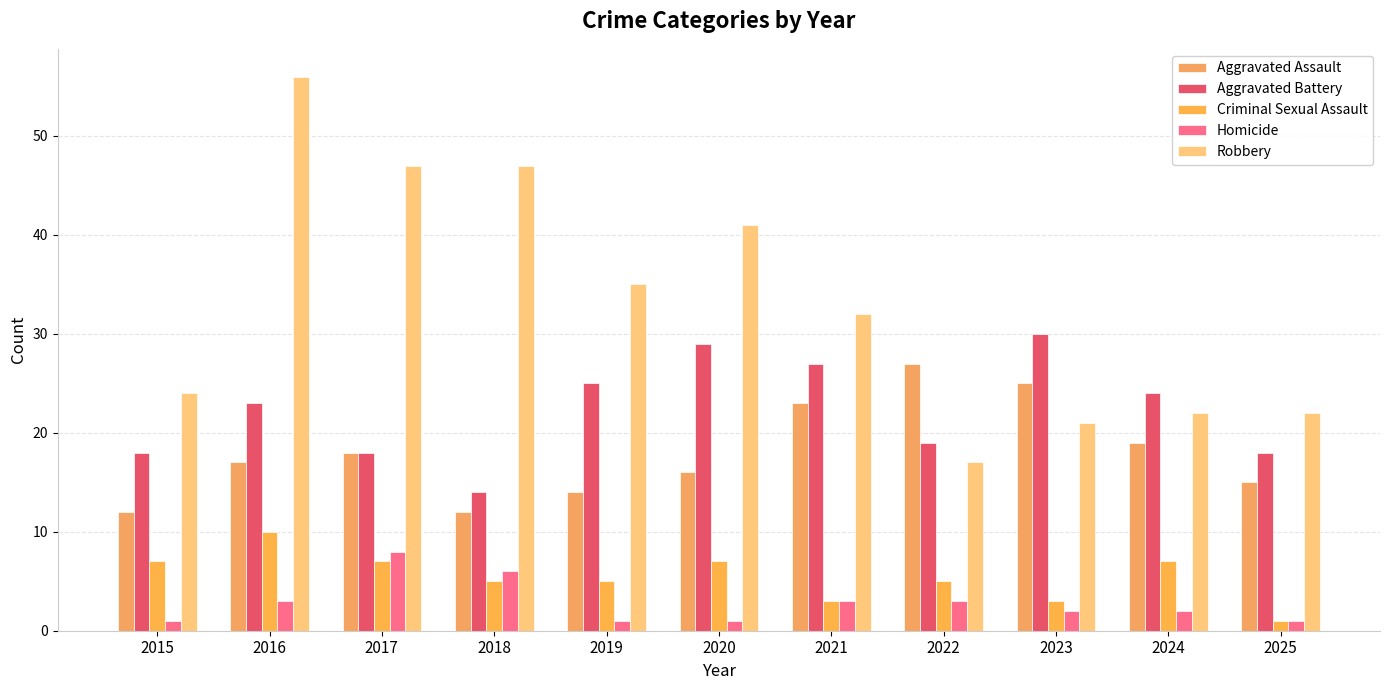

How many values in the Robbery series are below 32?

5